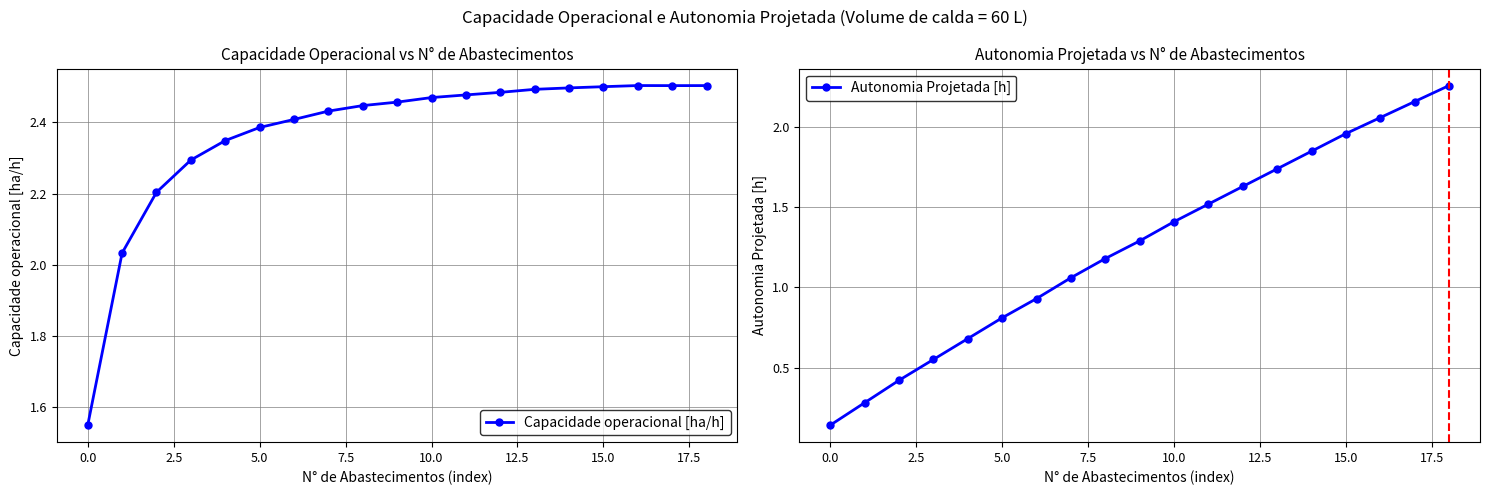

How many data points in Capacidade operacional [ha/h] are less than 2?

1